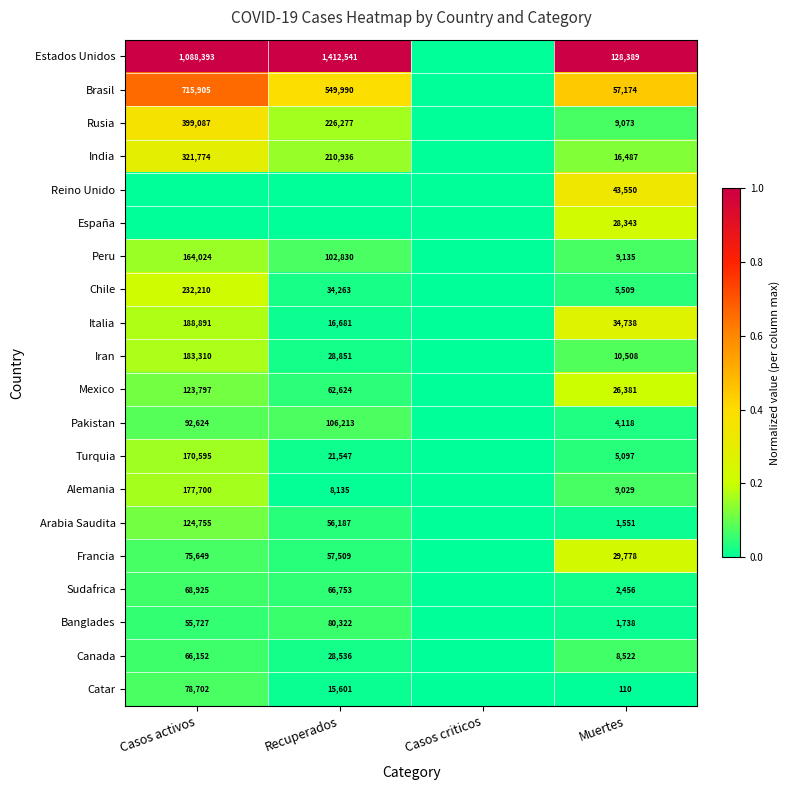

The Catar series shows 28 at Muertes. True or false?

False